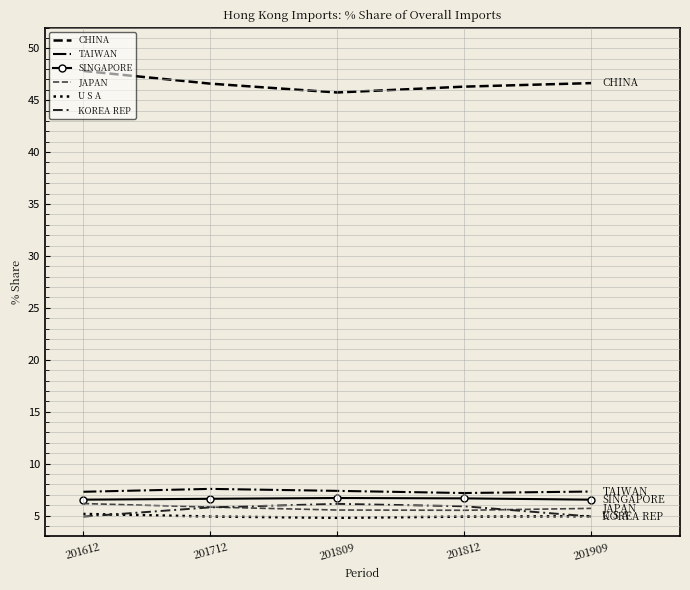

What is the lowest value of the SINGAPORE series?

6.5